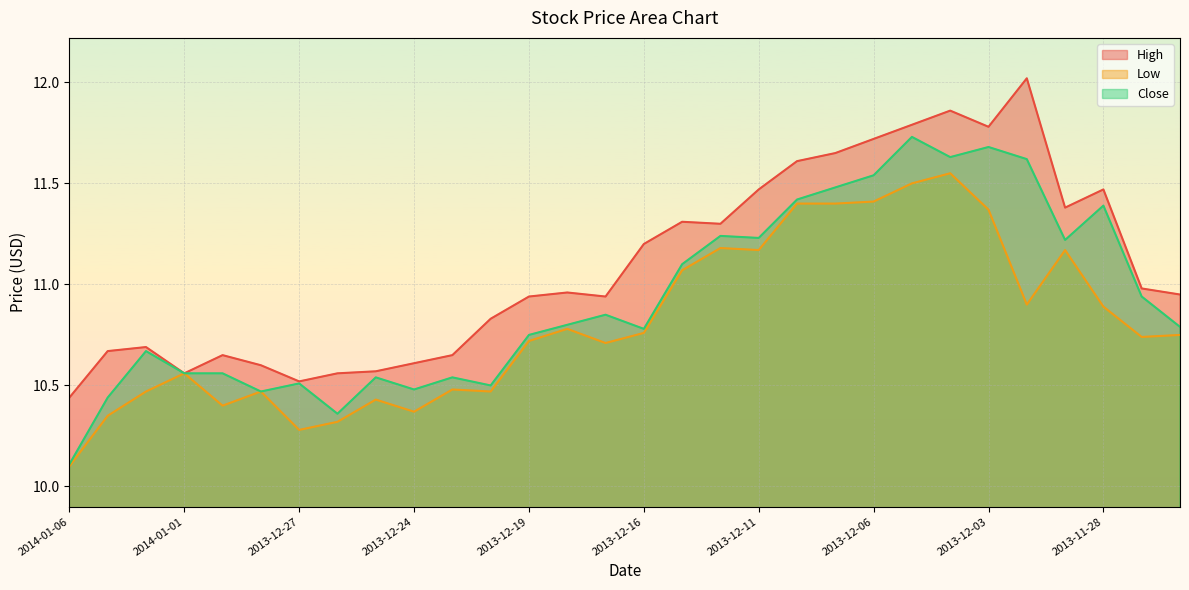

The Low series shows 14.8 at 2013-12-02. True or false?

False